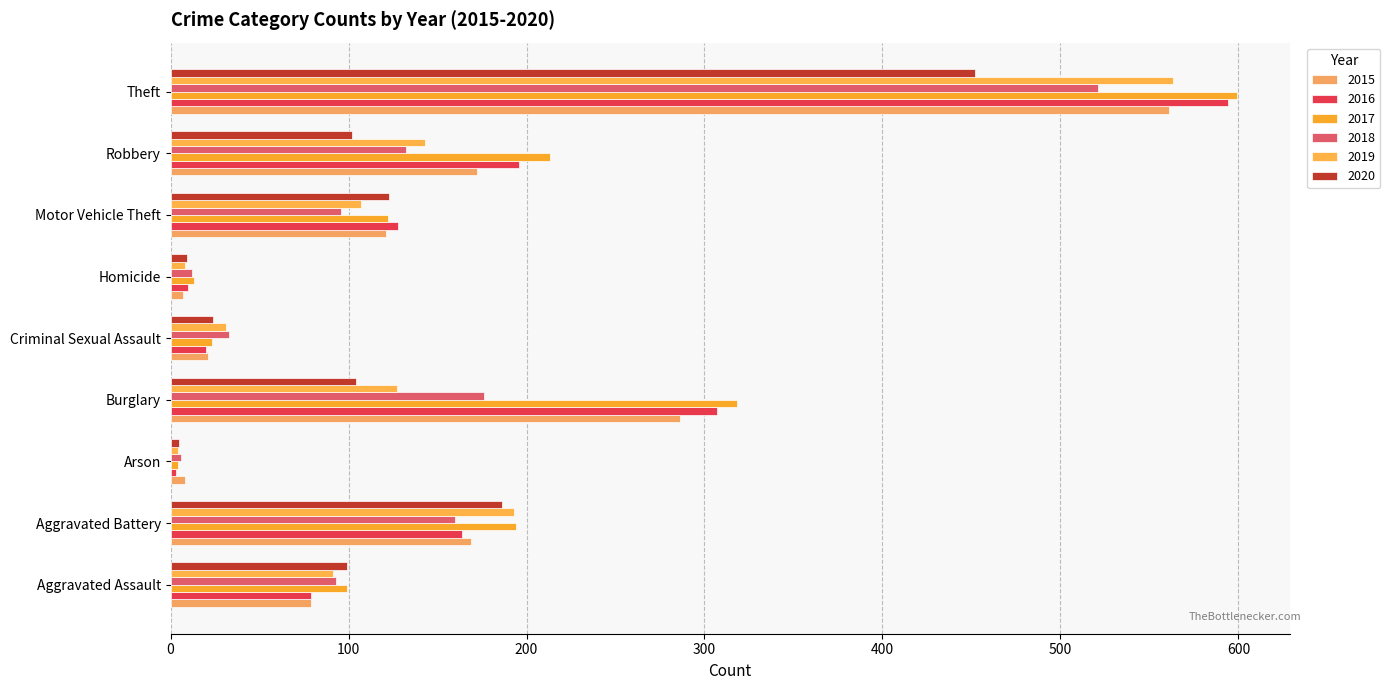

Reading right to left, transcribe all the data shown in this chart.

2015: Theft=561	Robbery=172	Motor Vehicle Theft=121	Homicide=7	Criminal Sexual Assault=21	Burglary=286	Arson=8	Aggravated Battery=169	Aggravated Assault=79
2016: Theft=594	Robbery=196	Motor Vehicle Theft=128	Homicide=10	Criminal Sexual Assault=20	Burglary=307	Arson=3	Aggravated Battery=164	Aggravated Assault=79
2017: Theft=599	Robbery=213	Motor Vehicle Theft=122	Homicide=13	Criminal Sexual Assault=23	Burglary=318	Arson=4	Aggravated Battery=194	Aggravated Assault=99
2018: Theft=521	Robbery=132	Motor Vehicle Theft=96	Homicide=12	Criminal Sexual Assault=33	Burglary=176	Arson=6	Aggravated Battery=160	Aggravated Assault=93
2019: Theft=563	Robbery=143	Motor Vehicle Theft=107	Homicide=8	Criminal Sexual Assault=31	Burglary=127	Arson=4	Aggravated Battery=193	Aggravated Assault=91
2020: Theft=452	Robbery=102	Motor Vehicle Theft=123	Homicide=9	Criminal Sexual Assault=24	Burglary=104	Arson=5	Aggravated Battery=186	Aggravated Assault=99